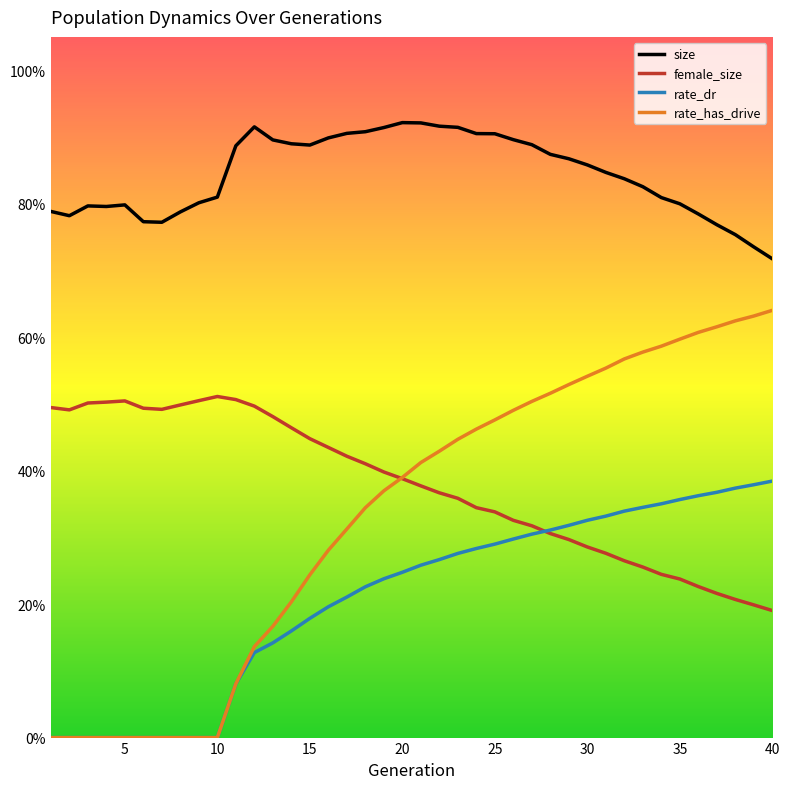

What are all the series names shown in the legend?

size, female_size, rate_dr, rate_has_drive